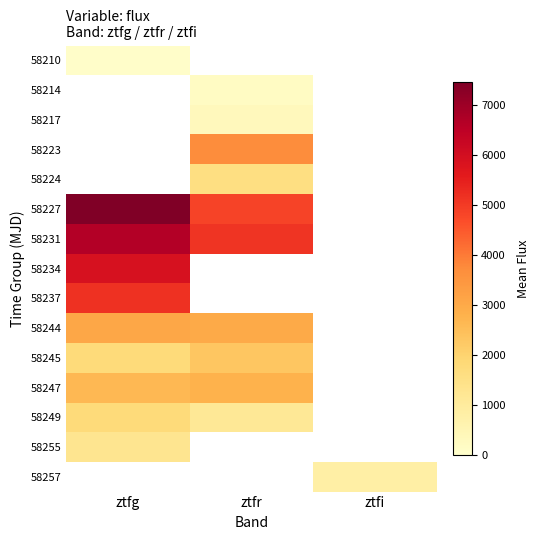

At ztfg, list the series in order from smallest to largest.

58210, 58214, 58217, 58223, 58224, 58255, 58249, 58245, 58247, 58244, 58237, 58234, 58231, 58227, 58257